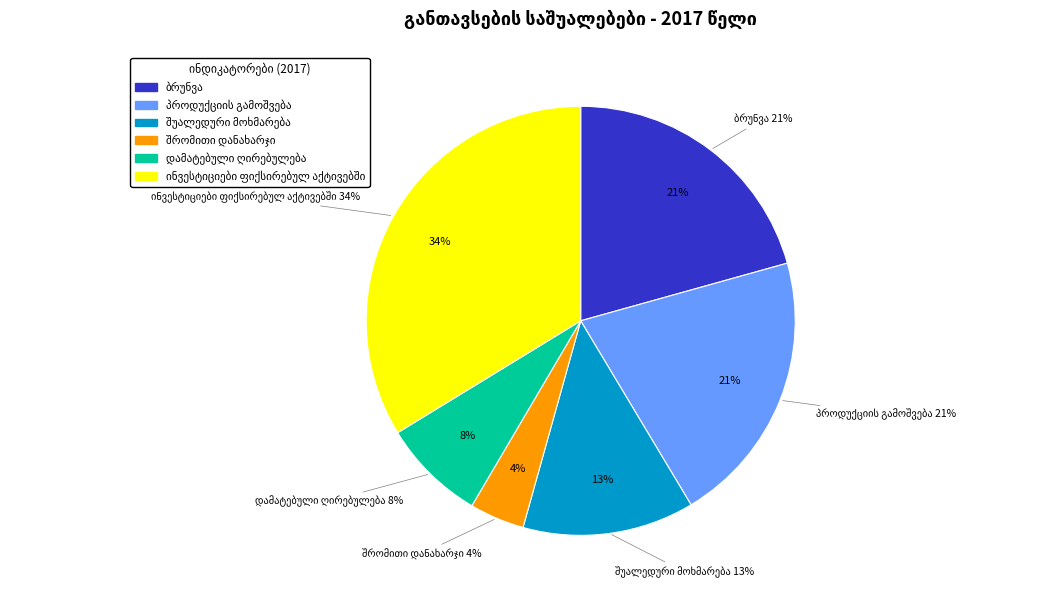

Approximately how many times larger is the value at ინვესტიციები ფიქსირებულ აქტივებში compared to შრომითი დანახარჯი?

8.2